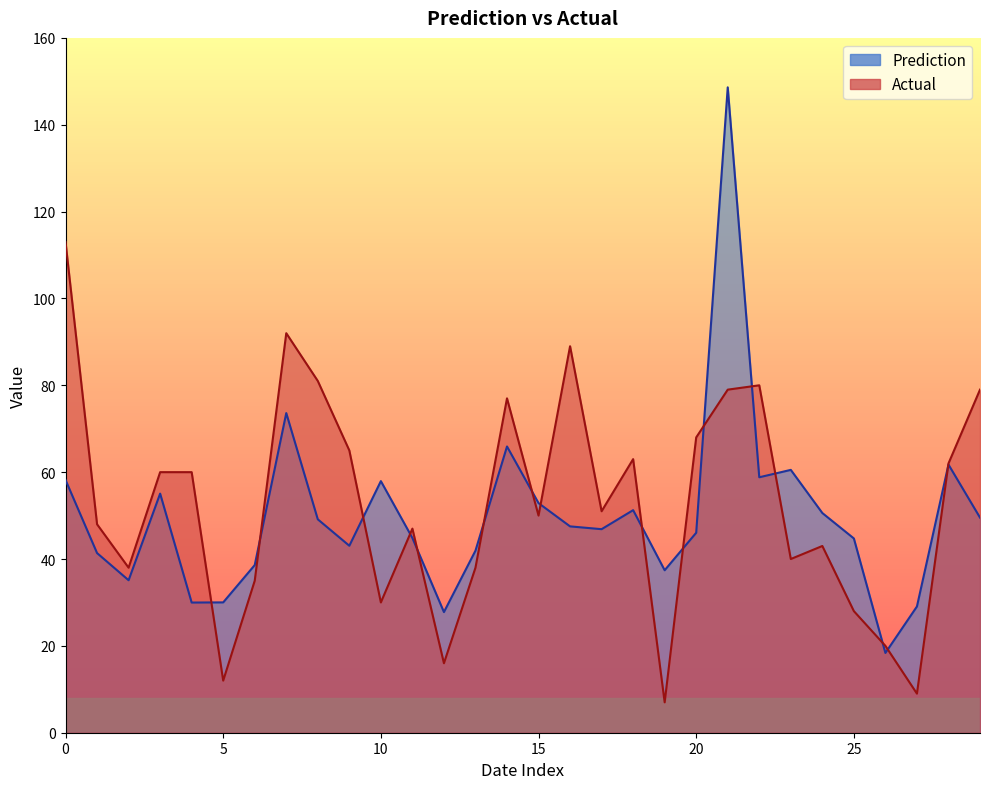

What is the difference between the Actual values at 21 and 2?

41.0